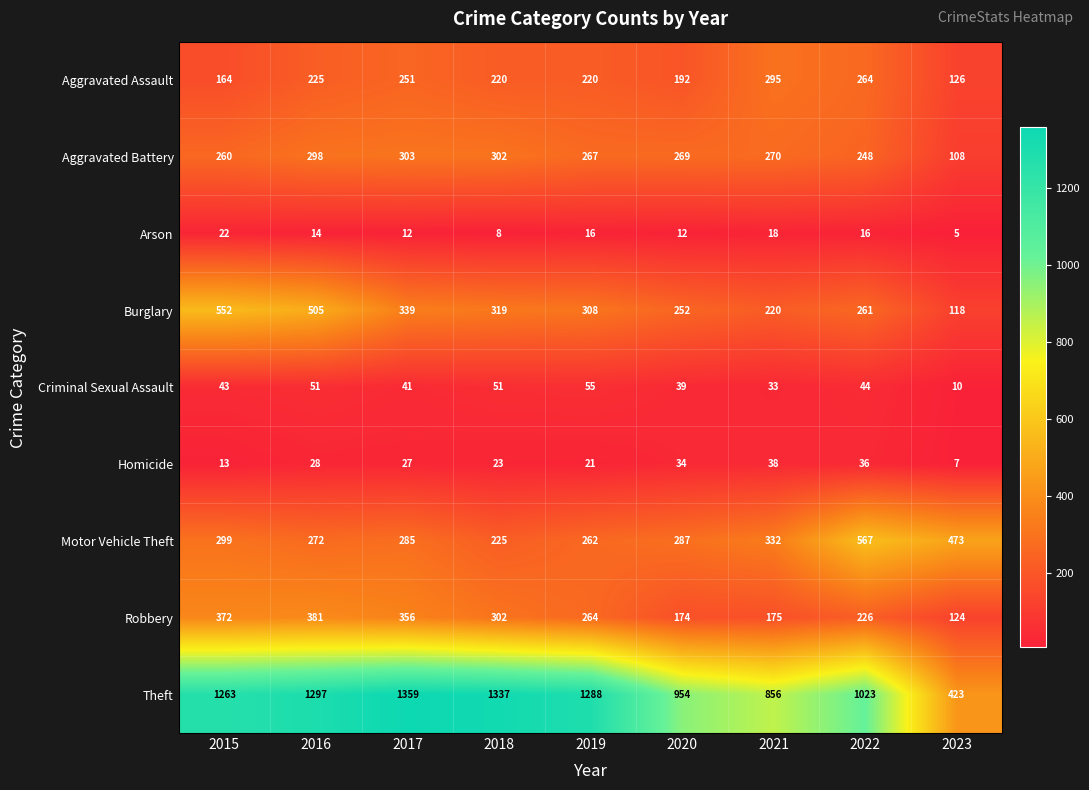

Read the Criminal Sexual Assault value at 2018.

51